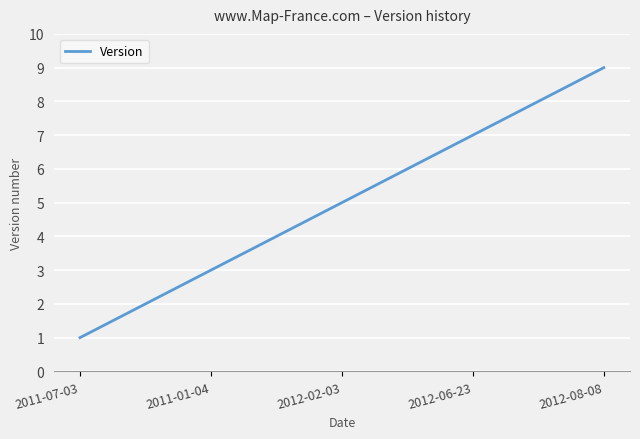

What is the greatest value displayed?

9